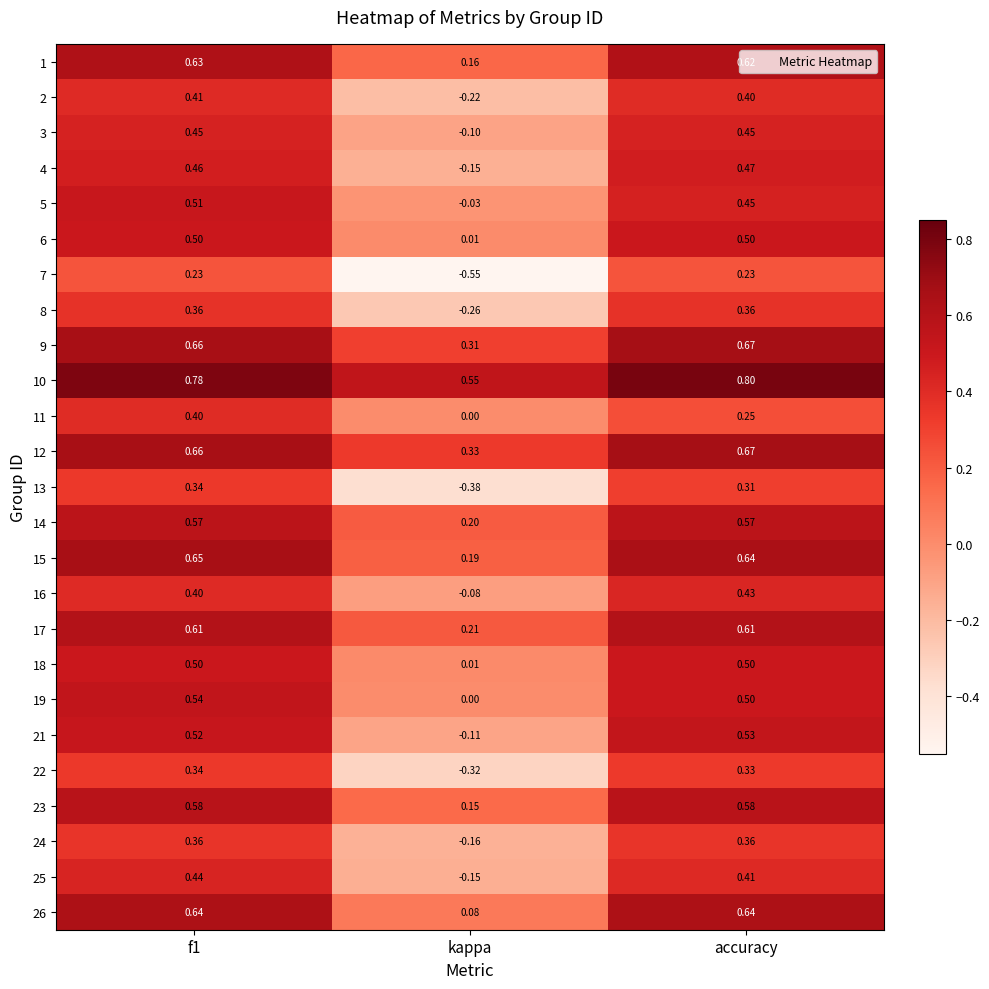

At which label is 17 closest to 0?

kappa